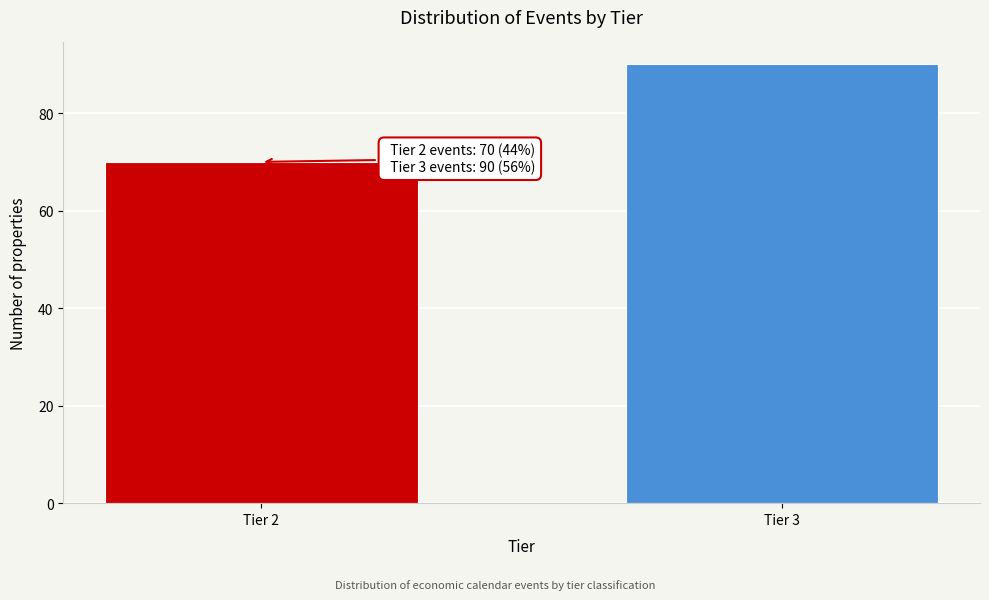

Reading right to left, transcribe all the data shown in this chart.

90	70